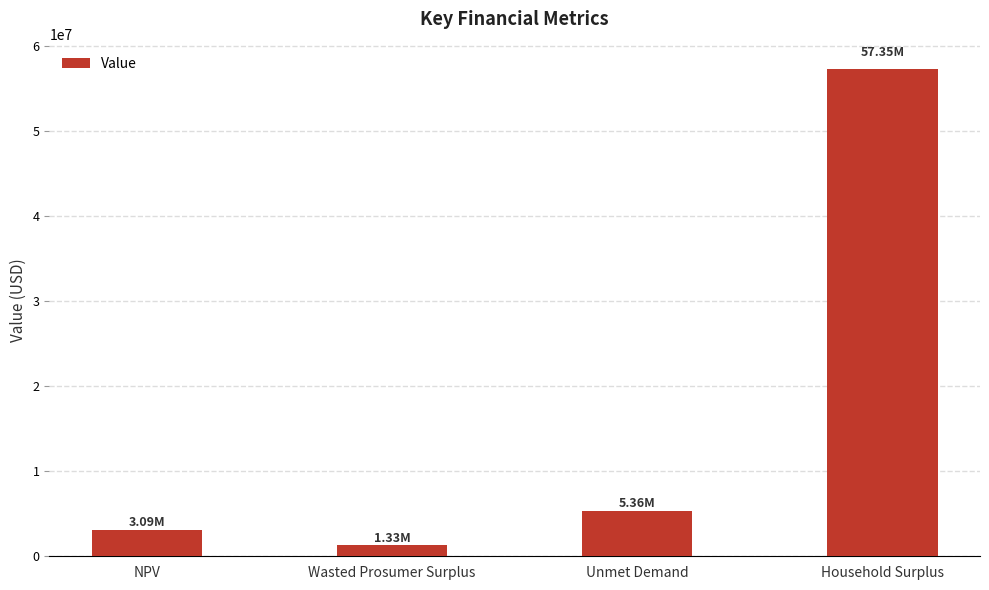

What position from the left is Household Surplus?

4